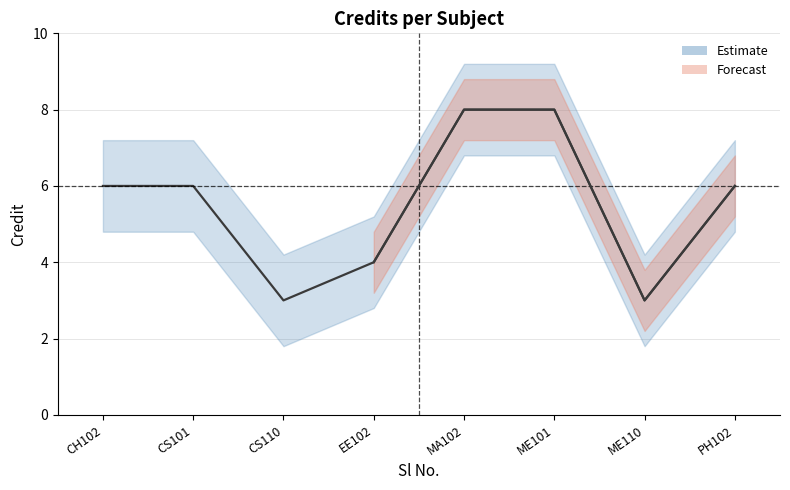

List the labels in order of value, largest first.

MA102, ME101, CH102, CS101, PH102, EE102, CS110, ME110